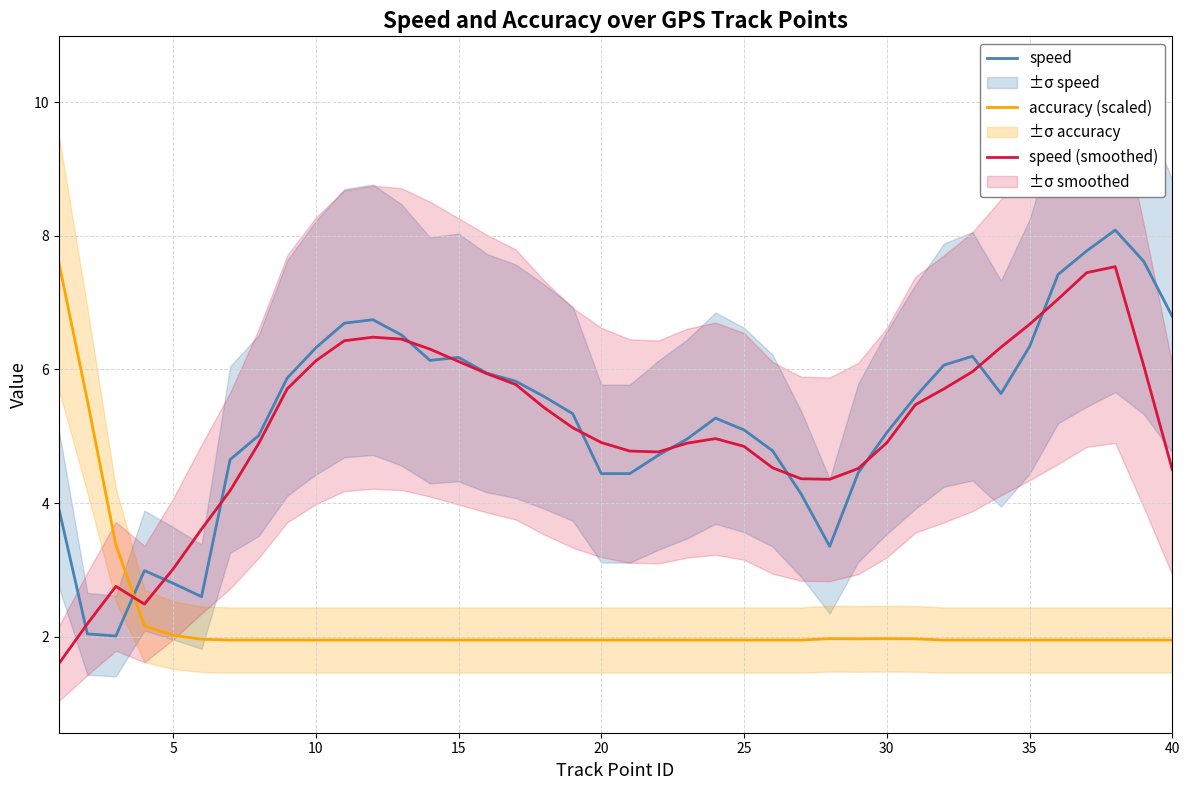

What are all the series names shown in the legend?

speed, accuracy (scaled), speed (smoothed)